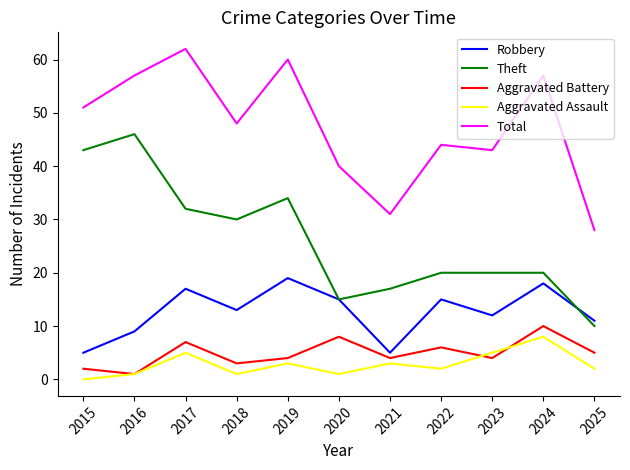

Which series ends up on top after the final intersection of Robbery and Theft?

Robbery